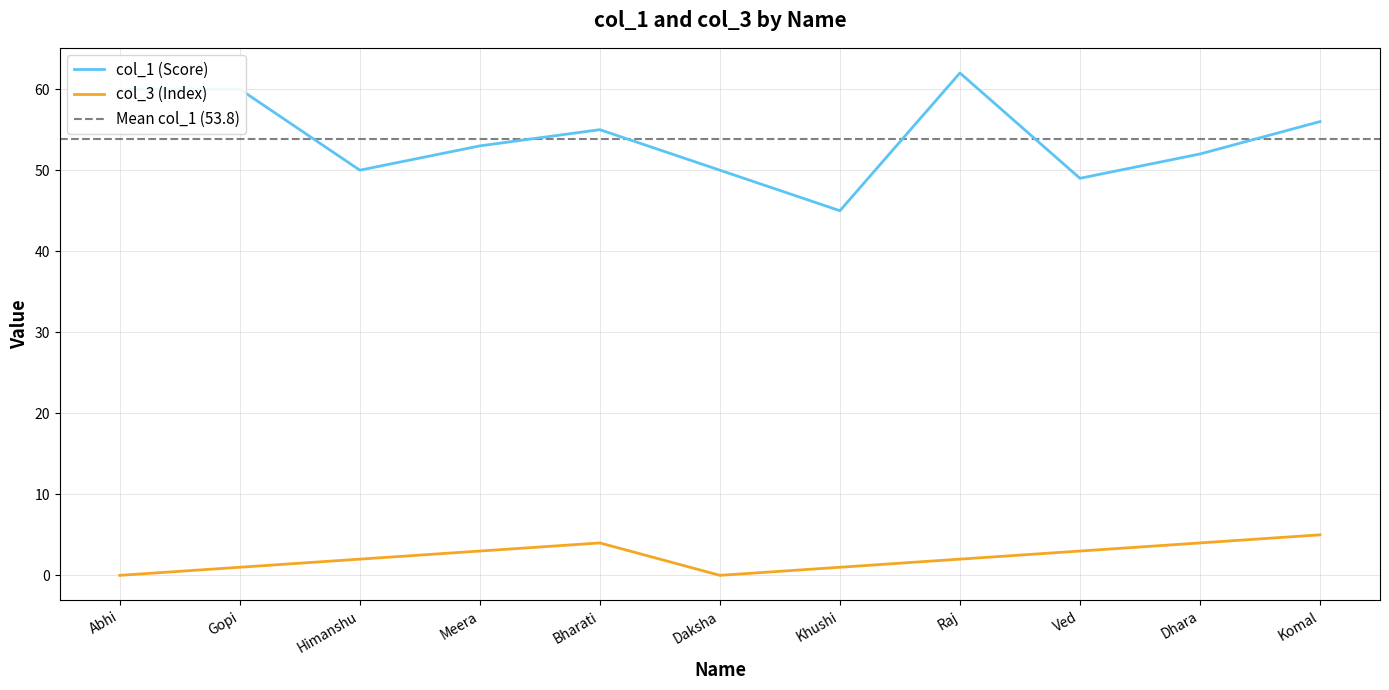

Which series has the widest spread of values?

col_1